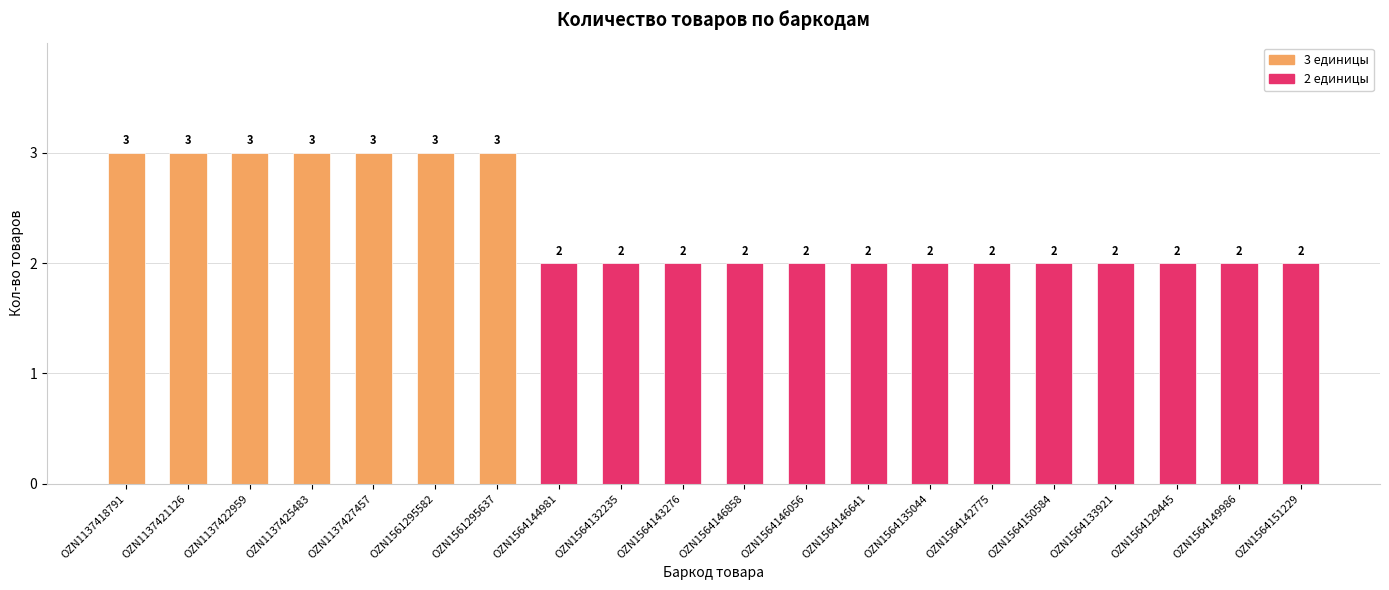

Reading left to right, what are all the values shown in this chart?

3	3	3	3	3	3	3	2	2	2	2	2	2	2	2	2	2	2	2	2